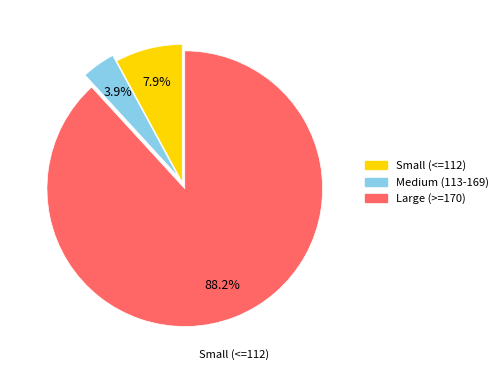

How many slices are in this pie chart?

3